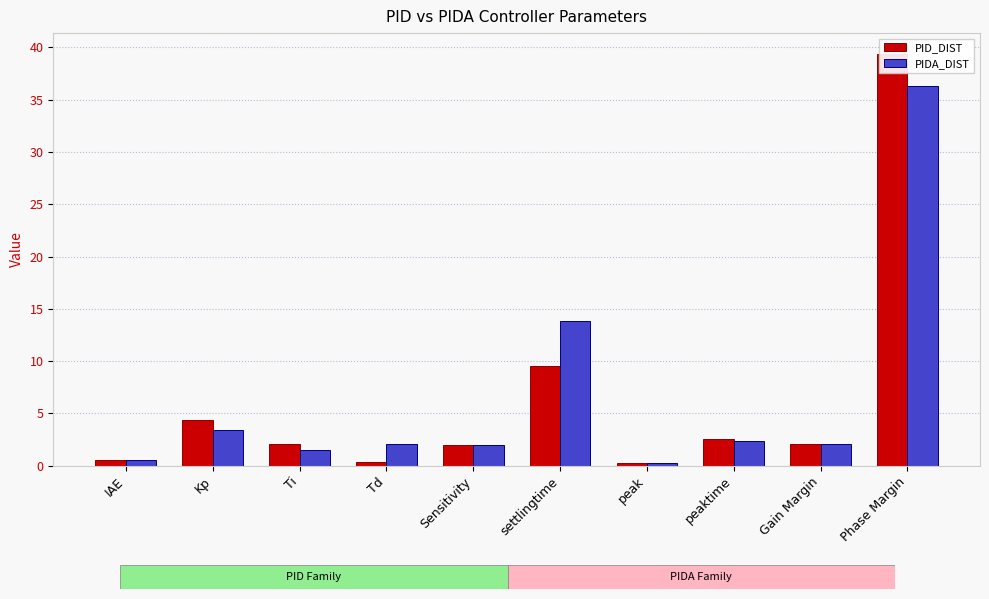

Reading left to right, extract all data points from this chart.

PID_DIST: IAE=0.6	Kp=4.4	Ti=2.0	Td=0.4	Sensitivity=2.0	settlingtime=9.5	peak=0.2	peaktime=2.5	Gain Margin=2.1	Phase Margin=39.4
PIDA_DIST: IAE=0.5	Kp=3.4	Ti=1.5	Td=2.1	Sensitivity=2.0	settlingtime=13.8	peak=0.2	peaktime=2.4	Gain Margin=2.0	Phase Margin=36.3